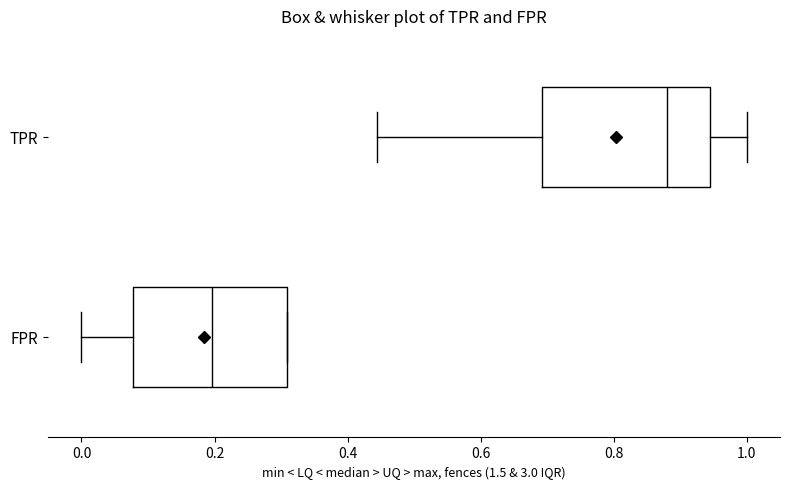

Reading bottom to top, transcribe this box plot: for each box, give where its median line is, the range the box spans, and where its two whiskers end, as read against the x-axis. The values are not printed on the chart, so give them approximately, as read against the axis.

FPR: median 0.20, box 0.08 to 0.30, whiskers 0.00 to 0.30
TPR: median 0.88, box 0.70 to 0.94, whiskers 0.44 to 1.00